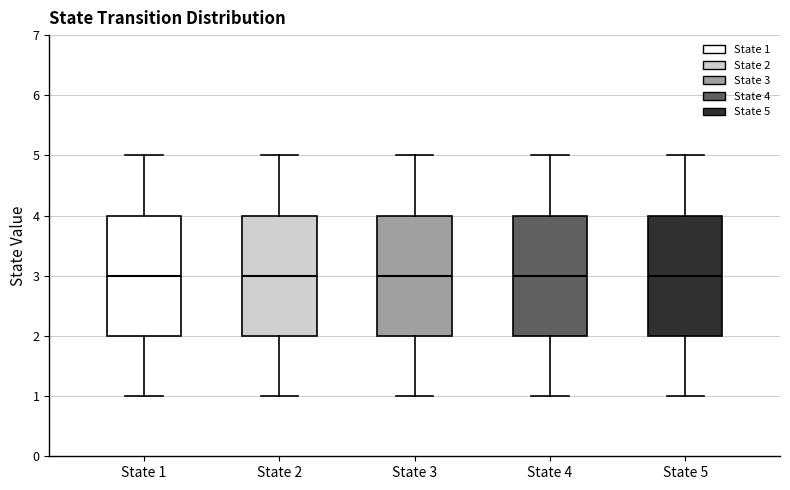

Where is the lower edge of the box for State 1 on the y-axis? The values are not printed on the chart, so give them approximately, as read against the axis.

2